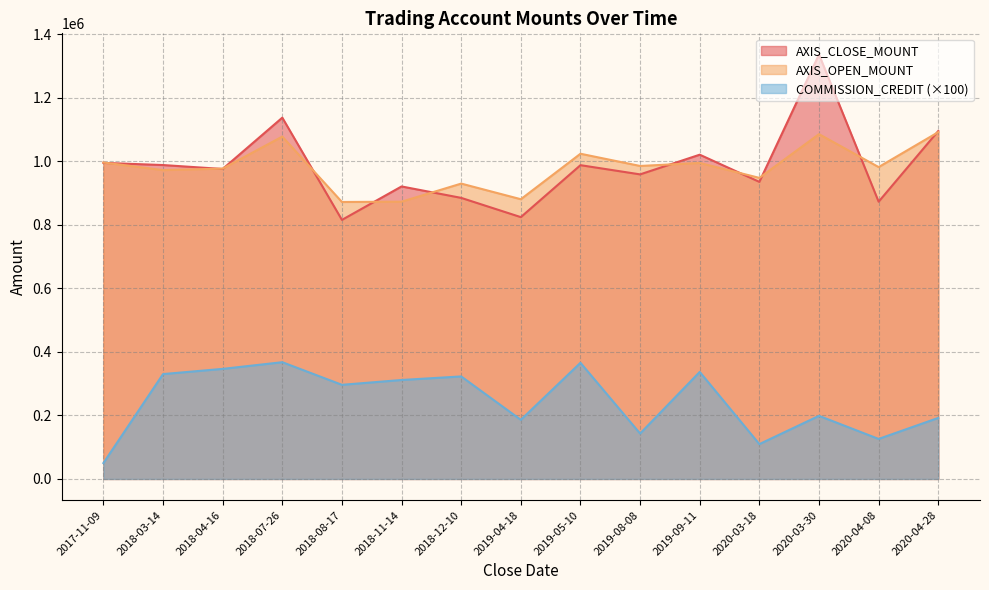

What is the difference between the COMMISSION_CREDIT values at 2018-11-14 and 2020-03-30?

112900